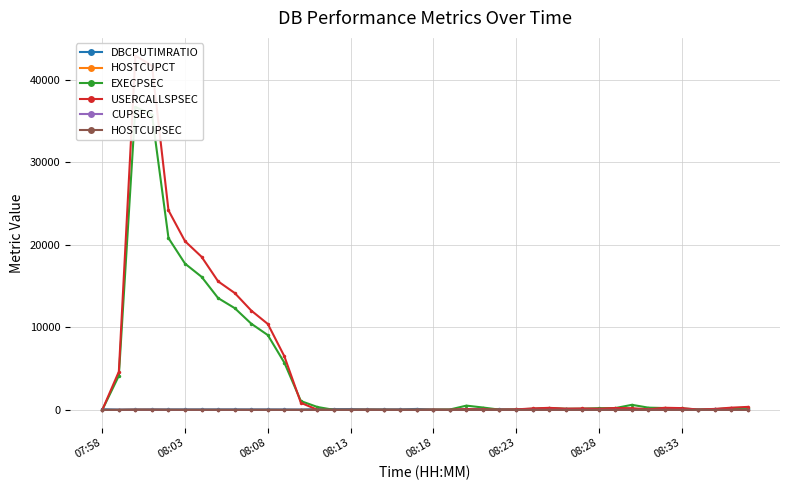

Which label corresponds to the smallest value in the chart?

07:58